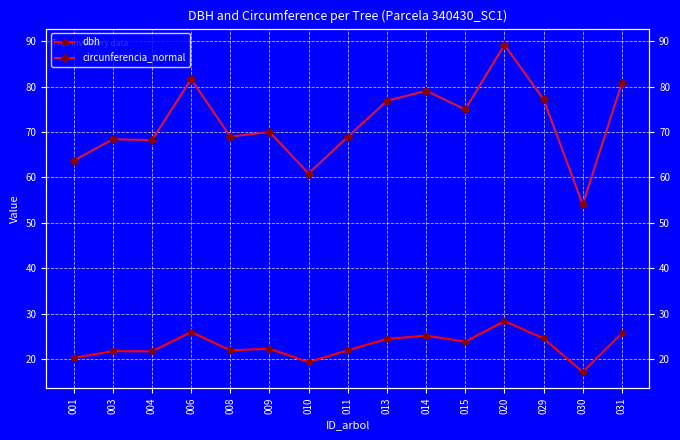

How many data points in circunferencia_normal are less than 70?

7